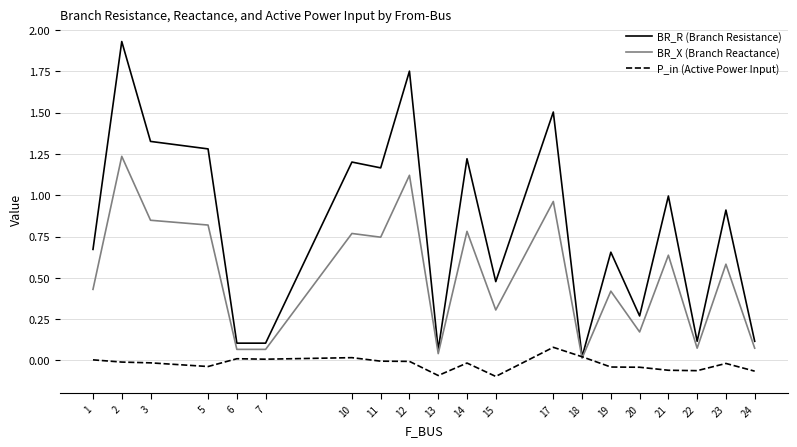

What are all the series names shown in the legend?

BR_R (Branch Resistance), BR_X (Branch Reactance), P_in (Active Power Input)